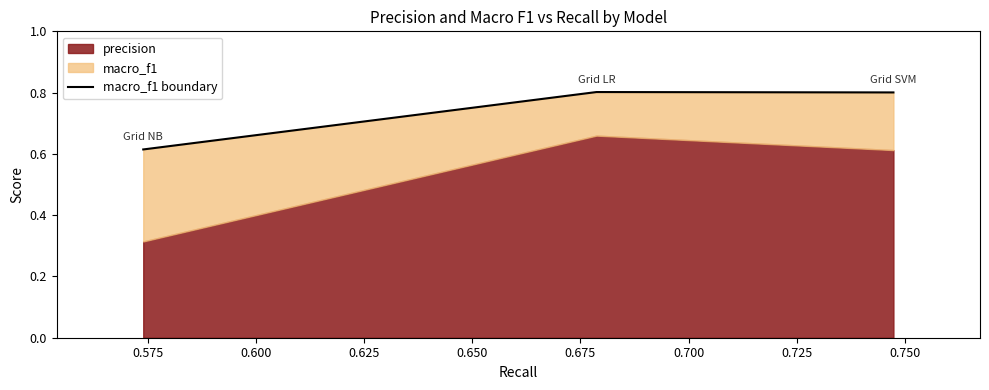

What is the value of the 1st point from the left?

0.6